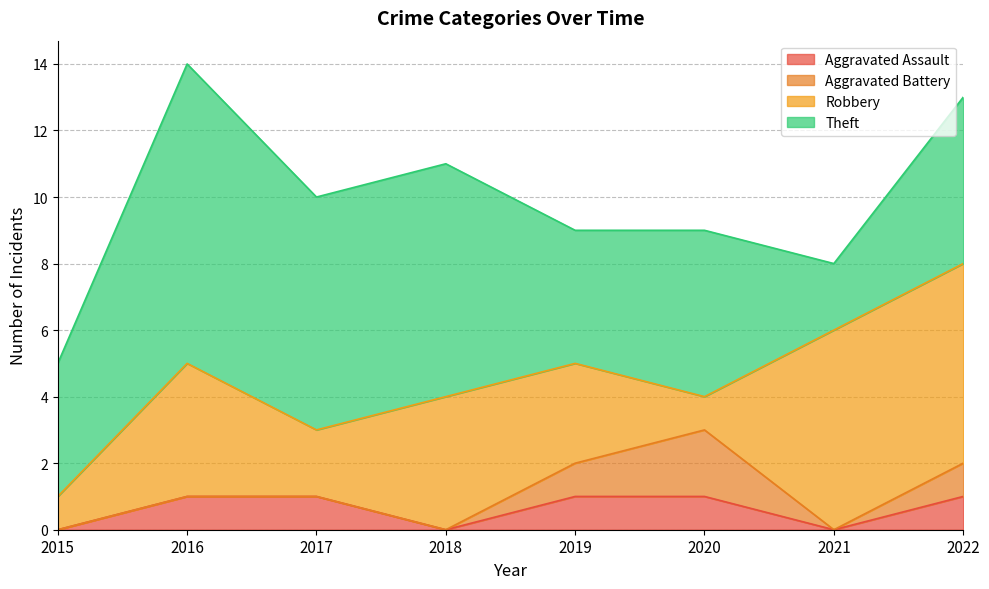

What is the value of the Robbery point at the 2nd from the left?

4